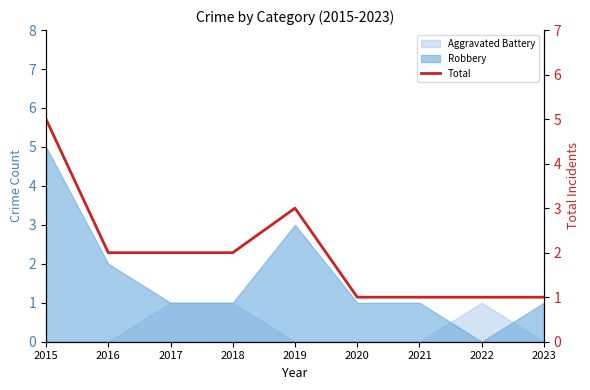

What is the sum of all values?

18